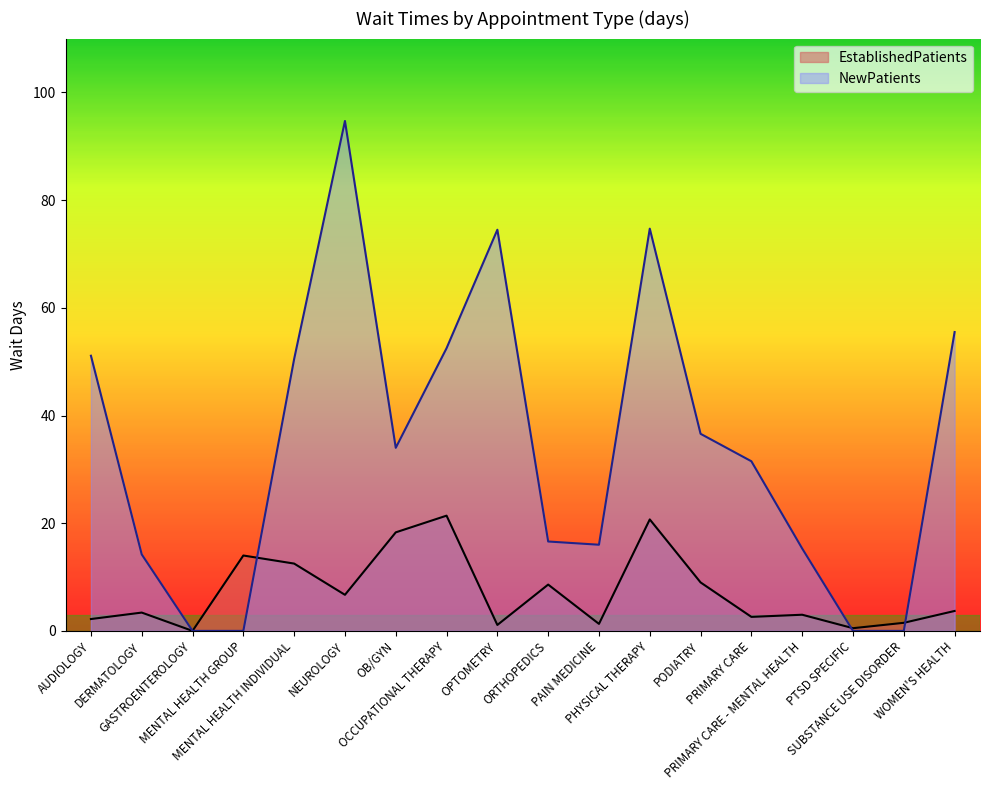

In NewPatients, how many points are higher than both neighbors (excluding endpoints)?

3